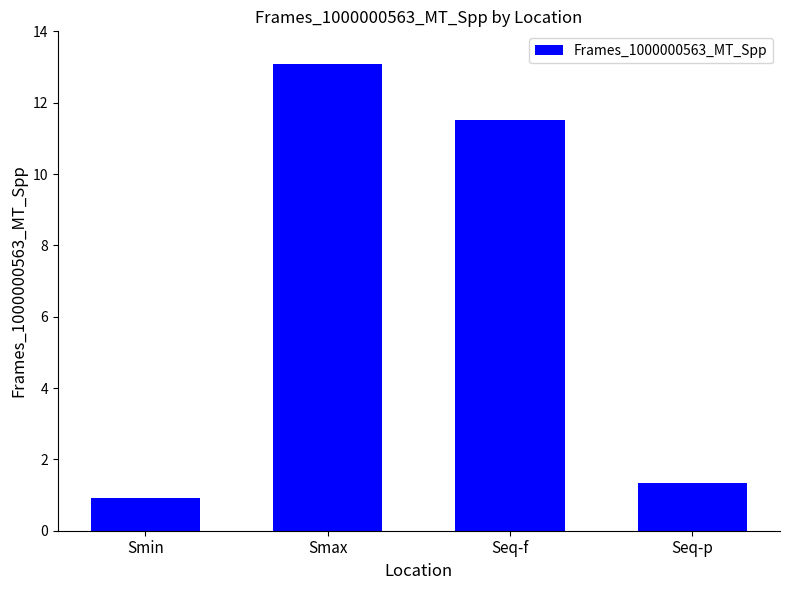

List the labels in order of value, smallest first.

Smin, Seq-p, Seq-f, Smax